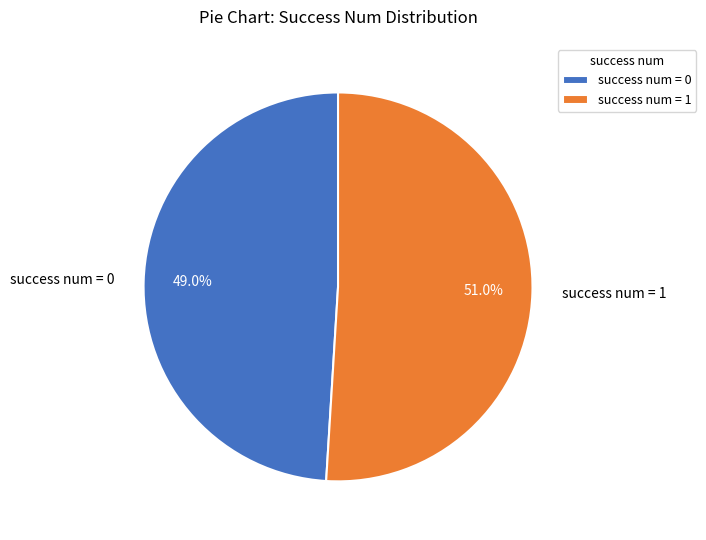

How many slices are in this pie chart?

2